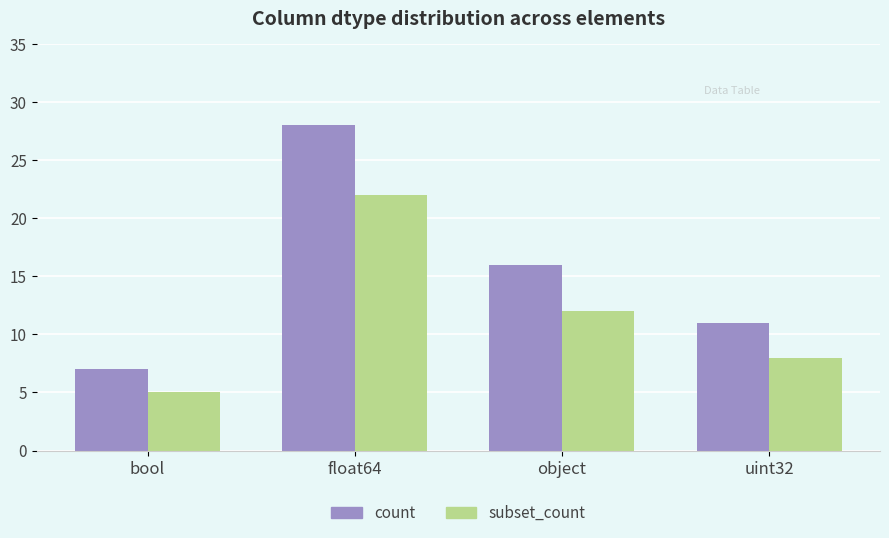

At how many categories does at least one series exceed 9?

3